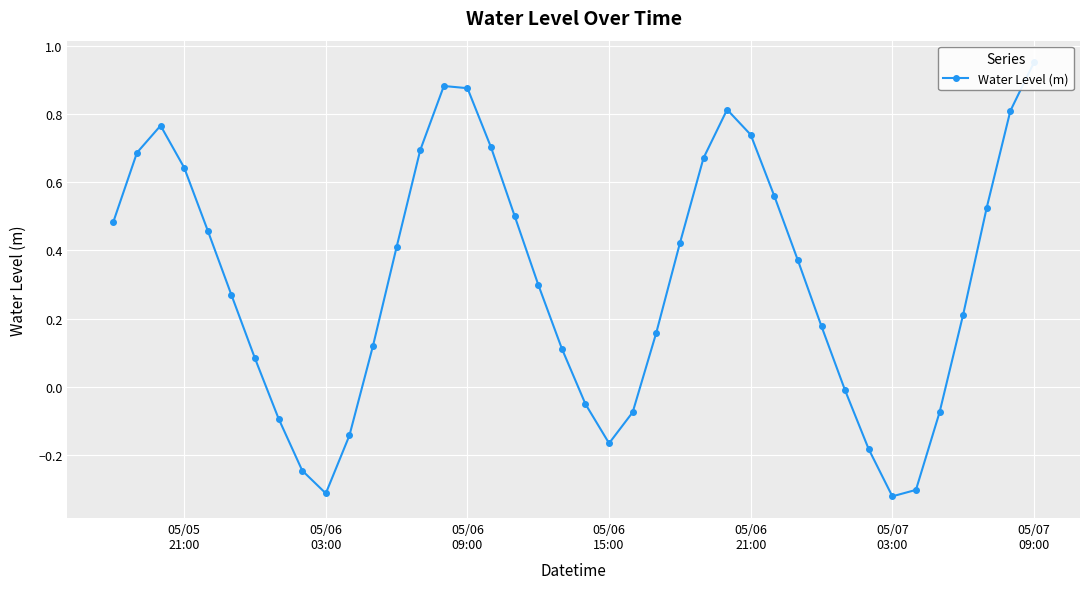

What is the value of the 11th point from the left?

-0.1